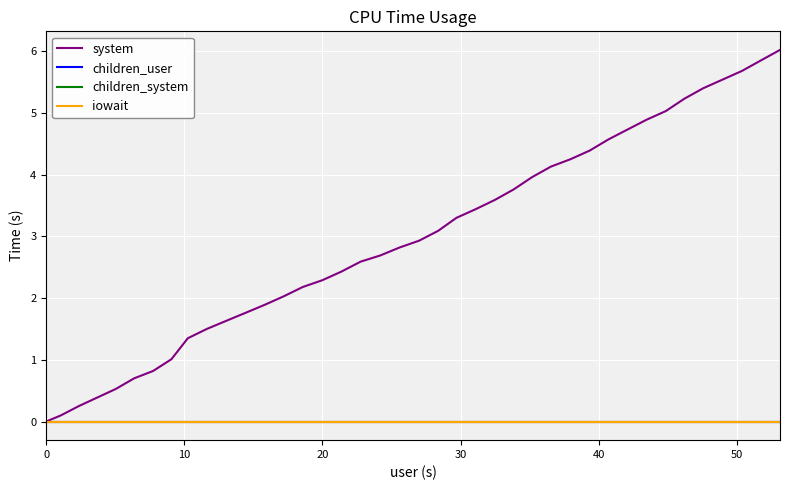

Does the chart display data point markers on the line(s)?

No